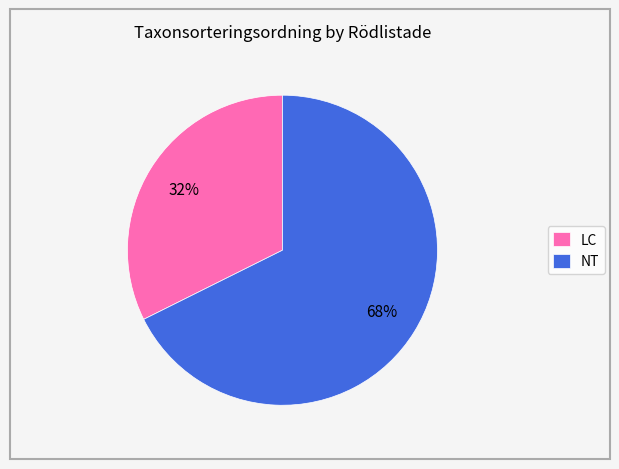

Rank the categories by value from lowest to highest.

LC, NT